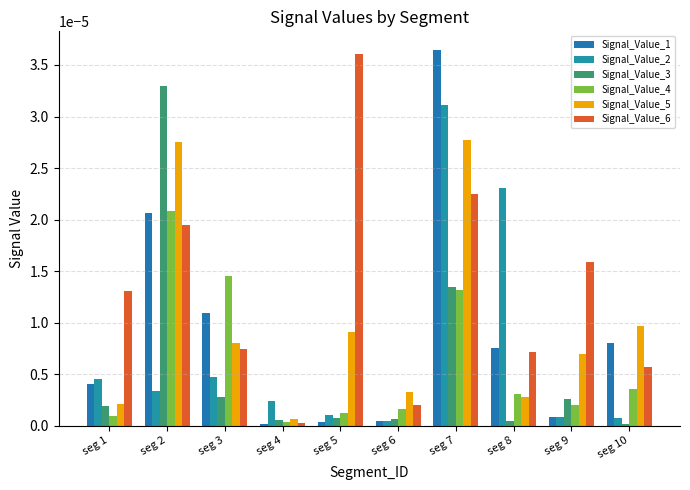

At how many categories does at least one series exceed 0?

10